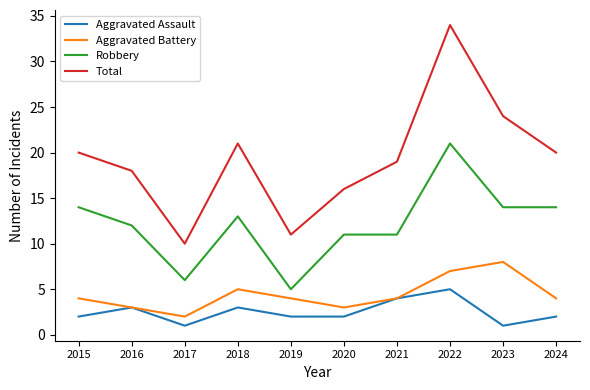

Which series has the widest spread of values?

Total